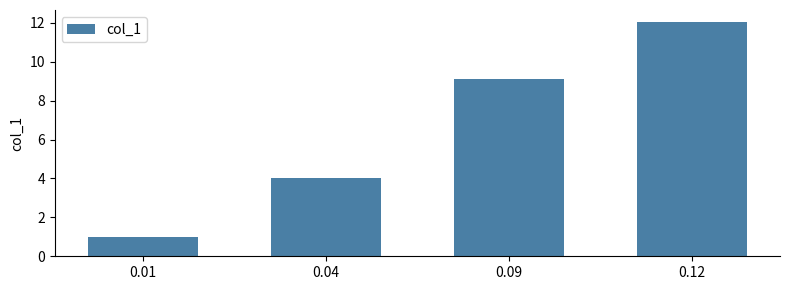

Which label corresponds to the smallest value in the chart?

0.01